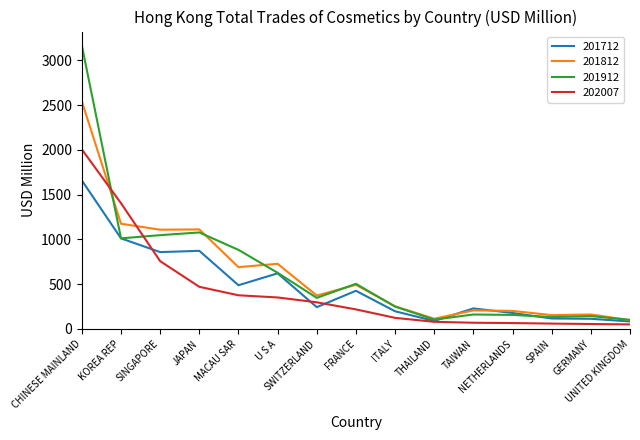

Which series has the largest range (max minus min)?

201912